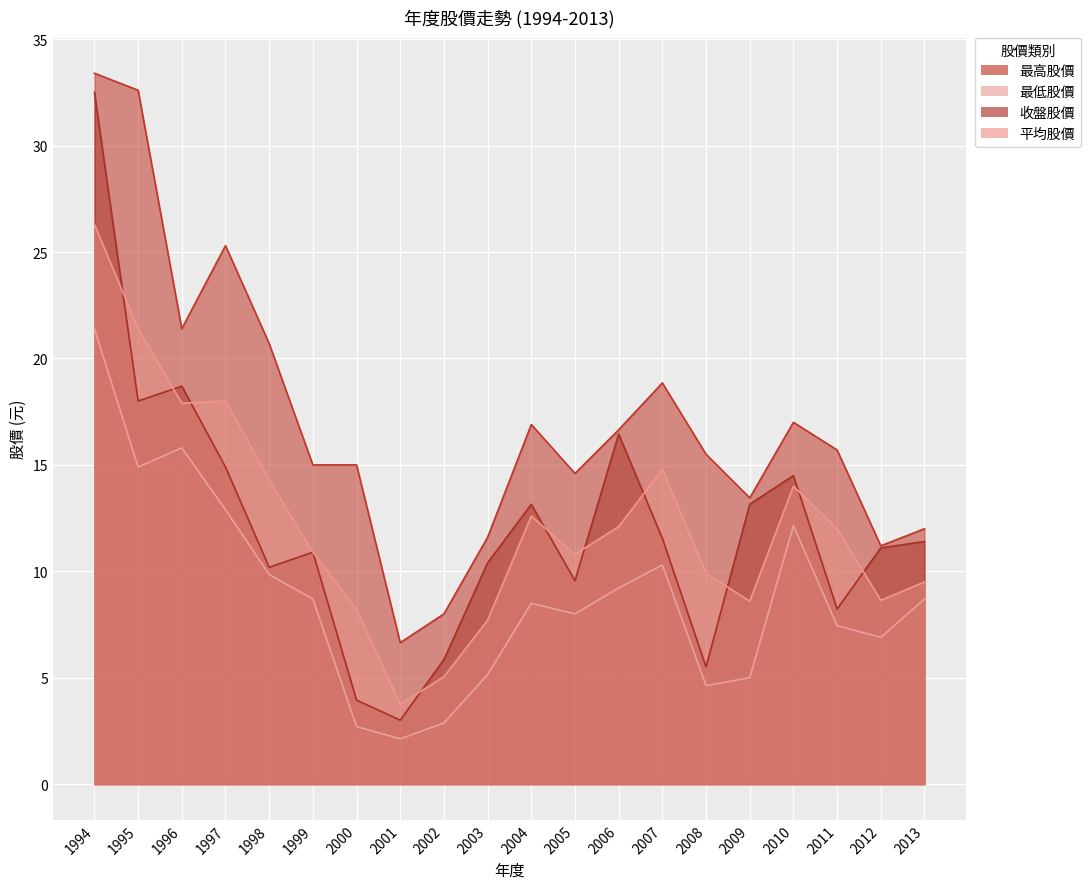

True or false: 最高股價 has more than 0 points higher than both neighbors.

True